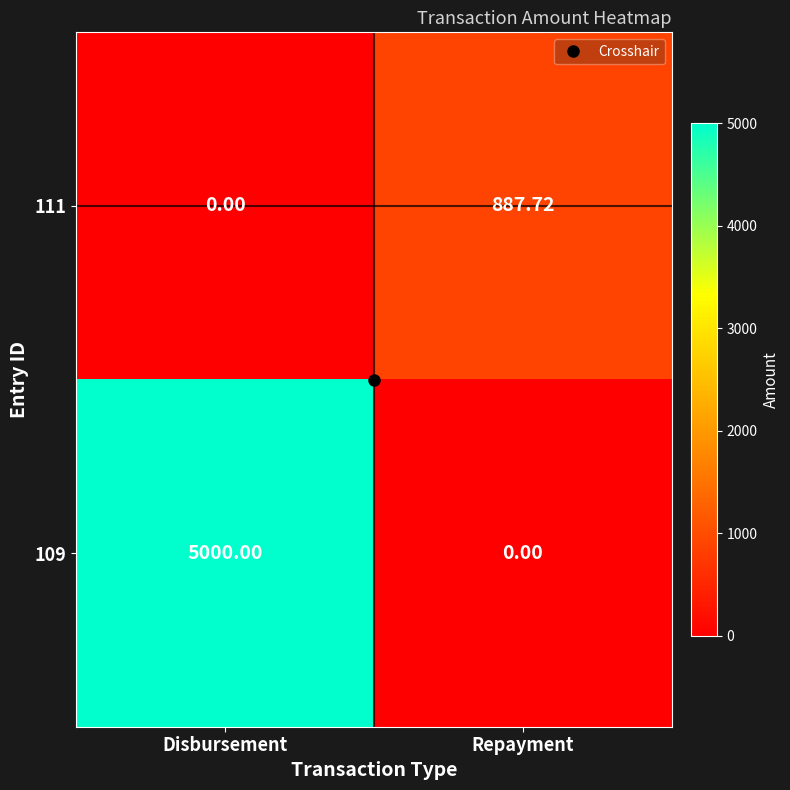

At how many categories does at least one series exceed 3423?

1